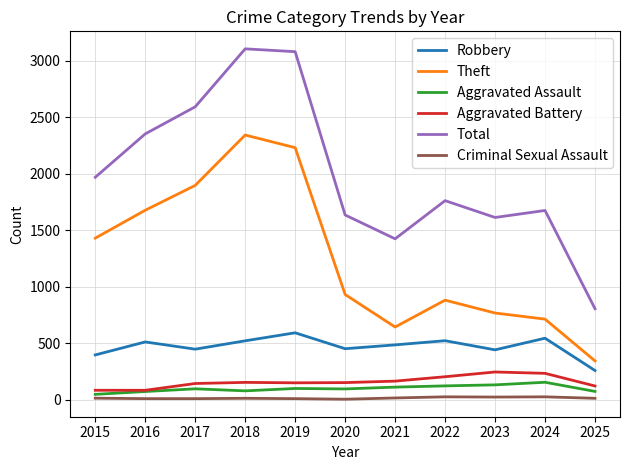

Which series has the widest spread of values?

Total